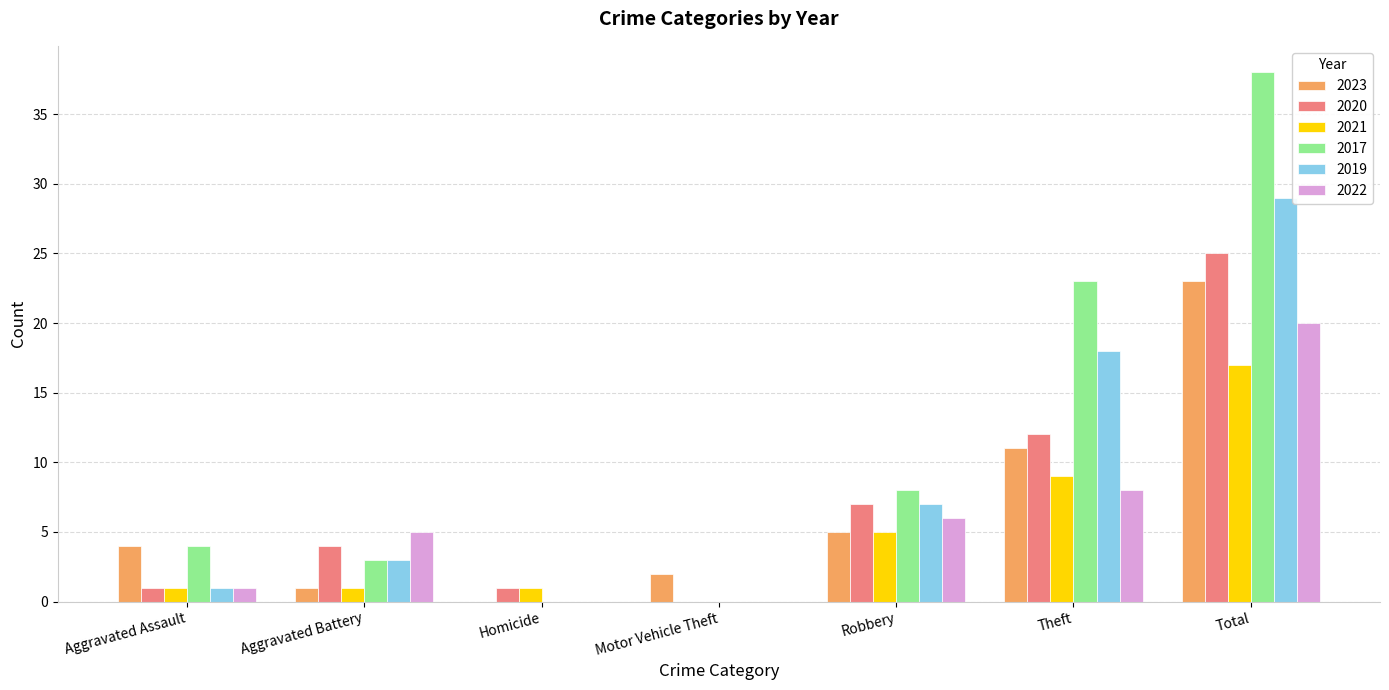

How many groups of bars are there?

7